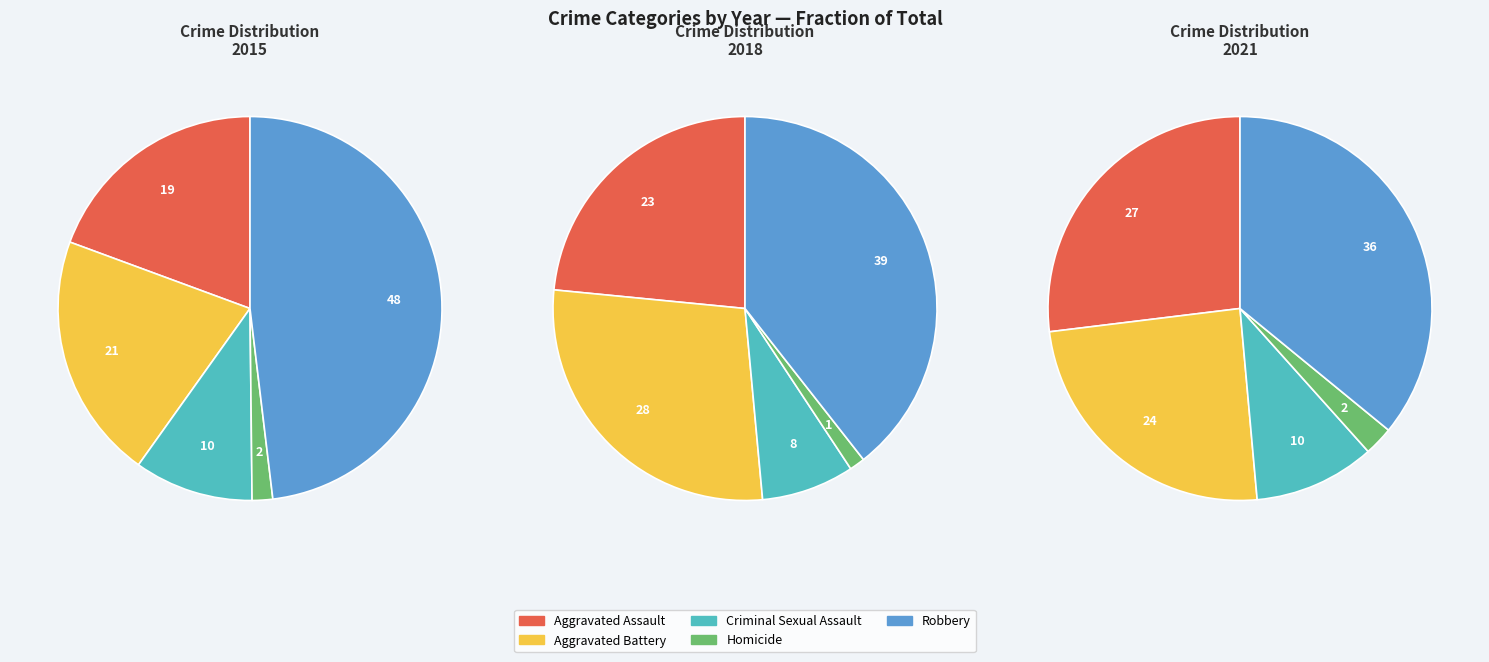

How many segments does this pie chart have?

5